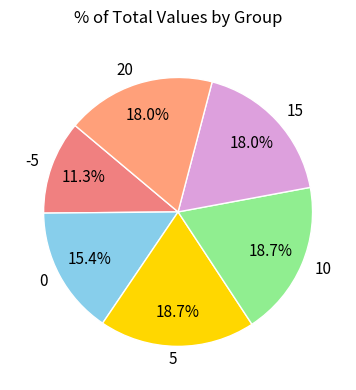

To the nearest percent, what portion does 10 represent?

19%